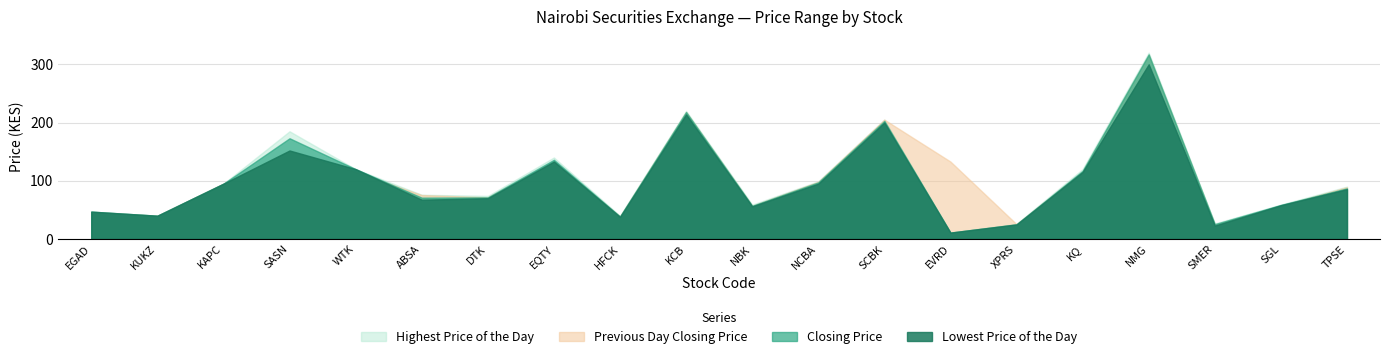

Reading left to right, list all the values displayed in this chart.

Closing Price: EGAD=47.0	KUKZ=40.0	KAPC=95.0	SASN=173.0	WTK=120.0	ABSA=71.0	DTK=71.5	EQTY=136.0	HFCK=38.6	KCB=218.0	NBK=57.0	NCBA=97.2	SCBK=202.8	EVRD=11.0	XPRS=25.2	KQ=117.0	NMG=317.0	SMER=25.5	SGL=58.5	TPSE=87.0
Highest Price of the Day: EGAD=47.0	KUKZ=40.0	KAPC=95.0	SASN=185.0	WTK=120.0	ABSA=76.0	DTK=74.0	EQTY=140.0	HFCK=39.8	KCB=220.0	NBK=59.0	NCBA=99.0	SCBK=205.0	EVRD=11.0	XPRS=26.0	KQ=120.0	NMG=320.0	SMER=26.8	SGL=59.0	TPSE=90.0
Lowest Price of the Day: EGAD=47.0	KUKZ=40.0	KAPC=95.0	SASN=152.0	WTK=120.0	ABSA=67.5	DTK=70.0	EQTY=133.0	HFCK=38.0	KCB=214.0	NBK=56.0	NCBA=95.0	SCBK=200.0	EVRD=11.0	XPRS=25.0	KQ=115.0	NMG=300.0	SMER=23.0	SGL=58.0	TPSE=85.5
Previous Day Closing Price: EGAD=46.2	KUKZ=39.8	KAPC=95.0	SASN=151.0	WTK=115.0	ABSA=75.5	DTK=71.5	EQTY=133.0	HFCK=38.6	KCB=218.0	NBK=57.0	NCBA=98.2	SCBK=205.0	EVRD=133.0	XPRS=25.5	KQ=116.0	NMG=316.0	SMER=24.8	SGL=57.0	TPSE=89.0